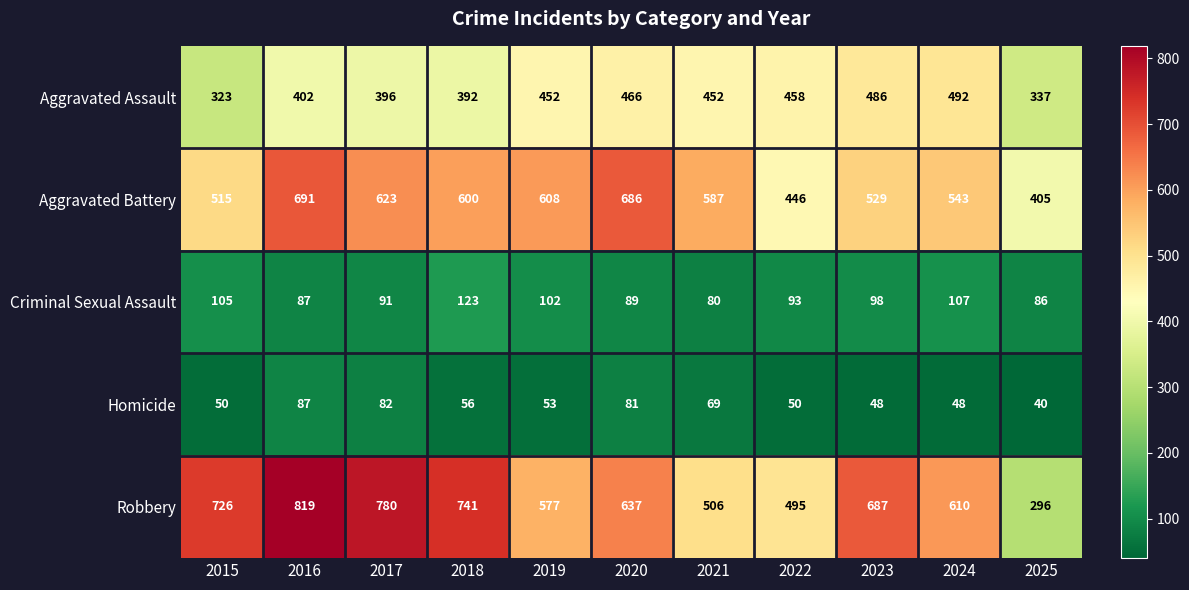

The Robbery series shows 1050 at 2024. True or false?

False